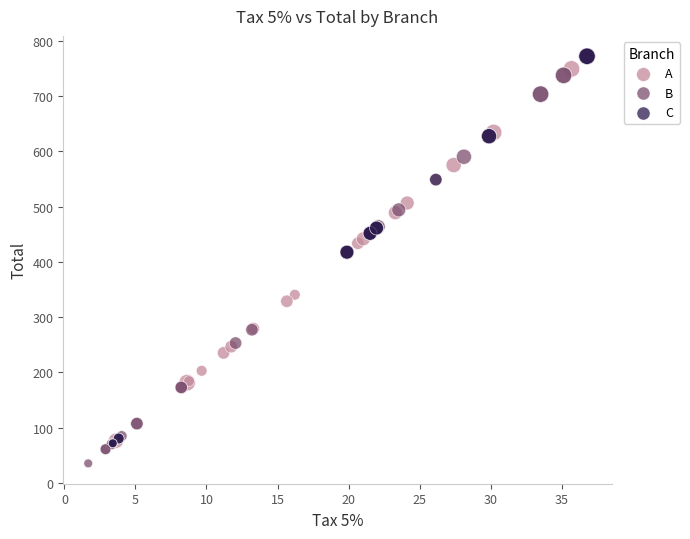

What are all the series names shown in the legend?

A, B, C